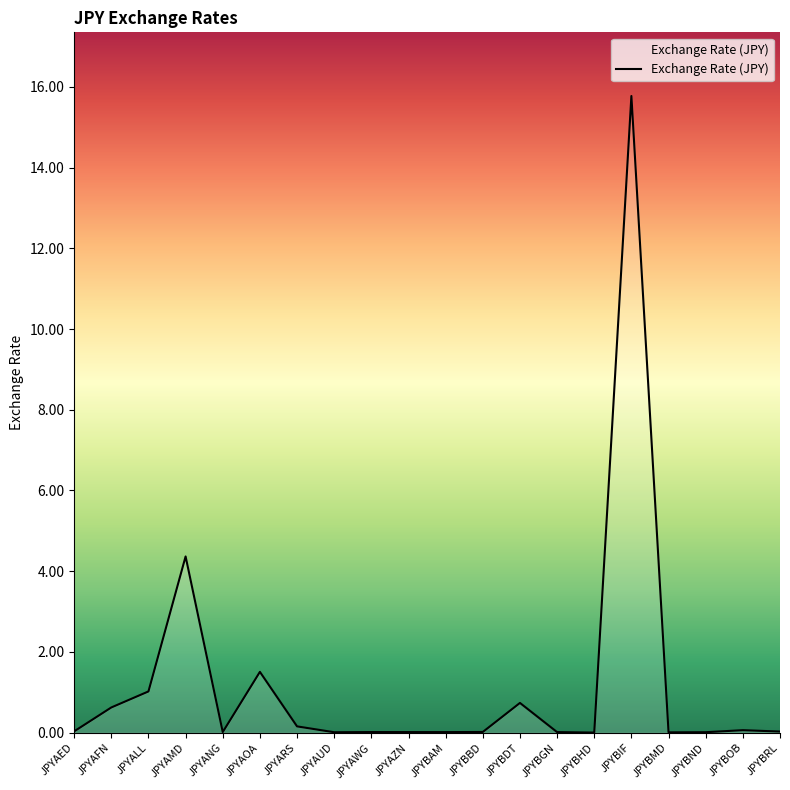

Between JPYAOA and JPYBBD, which is larger?

JPYAOA